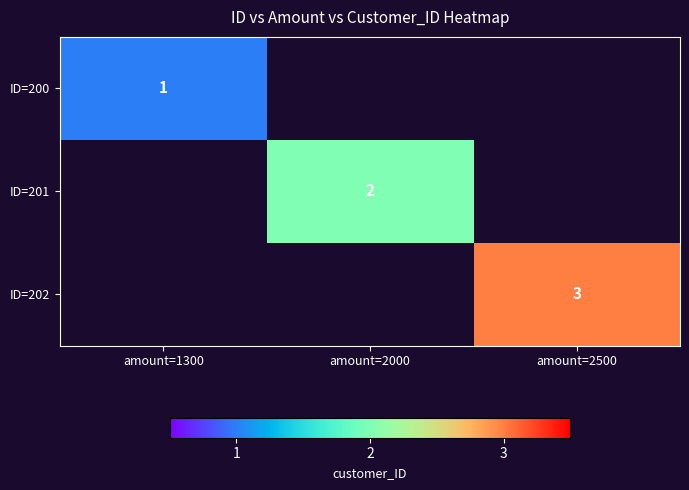

Is it true that ID=201 equals 2 at amount=2000?

True